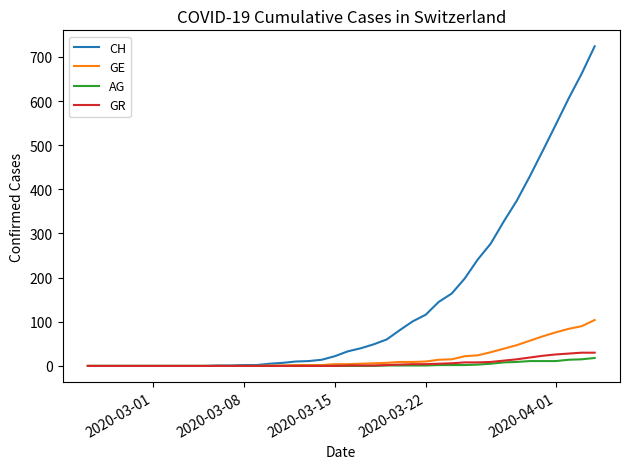

What is the difference between the second highest and minimum values in the GR series?

30